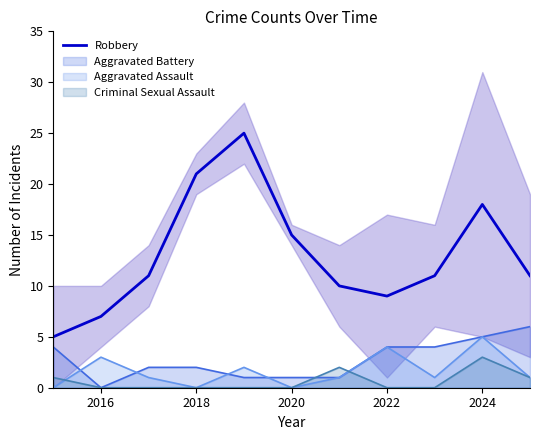

What is the difference between the maximum and minimum values?

20